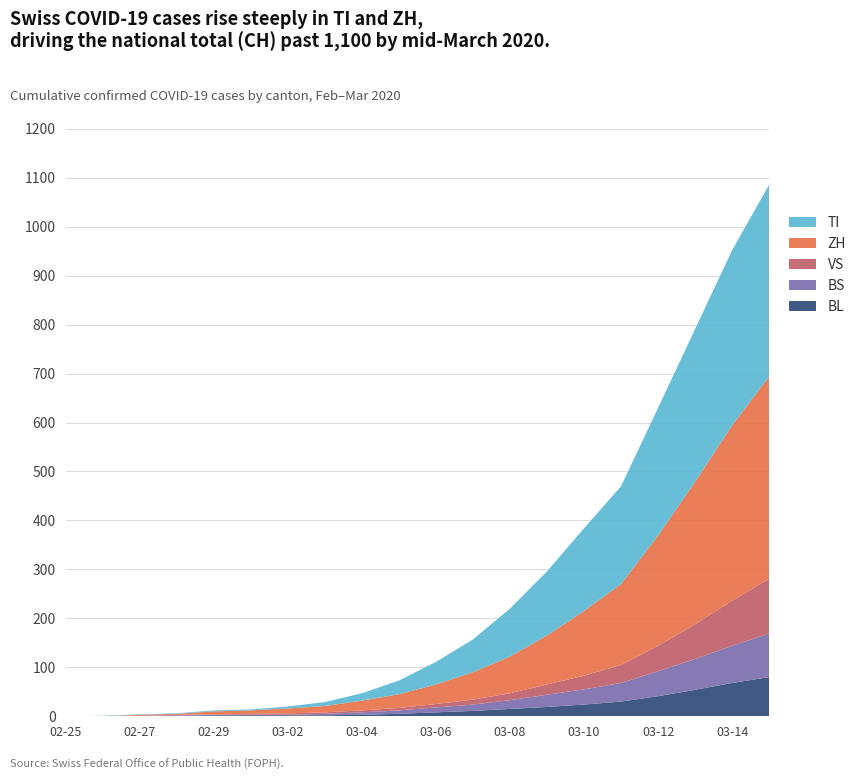

Reading left to right, extract all data points from this chart.

CH: 0	2	6	13	23	29	40	59	90	114	168	214	268	337	407	491	652	827	1003	1141
TI: 0	1	1	1	2	2	4	8	15	28	46	67	98	131	169	200	261	312	358	392
ZH: 0	0	2	2	6	7	10	13	20	28	40	56	75	100	132	165	225	291	358	413
VS: 0	0	0	1	1	2	3	3	4	5	7	10	14	21	28	37	52	71	92	112
BS: 0	0	1	1	1	1	1	3	5	7	10	13	18	25	31	38	51	63	76	89
BL: 0	0	0	1	2	2	2	2	3	5	8	11	15	19	24	30	41	54	68	80